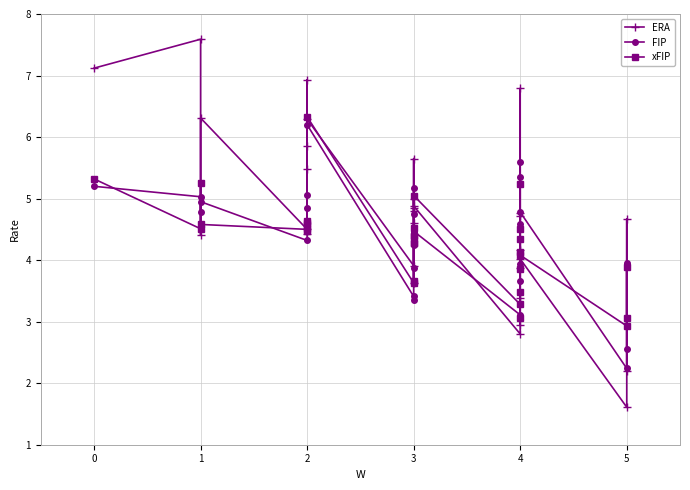

What is the minimum value shown in the chart?

1.6